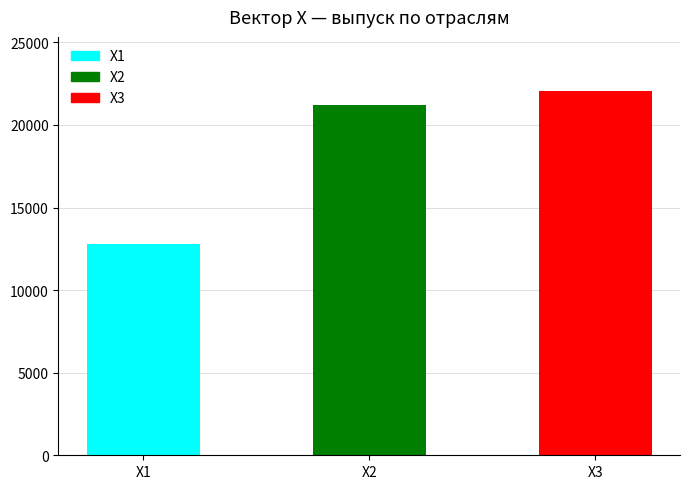

What is the maximum value shown in the chart?

22029.7